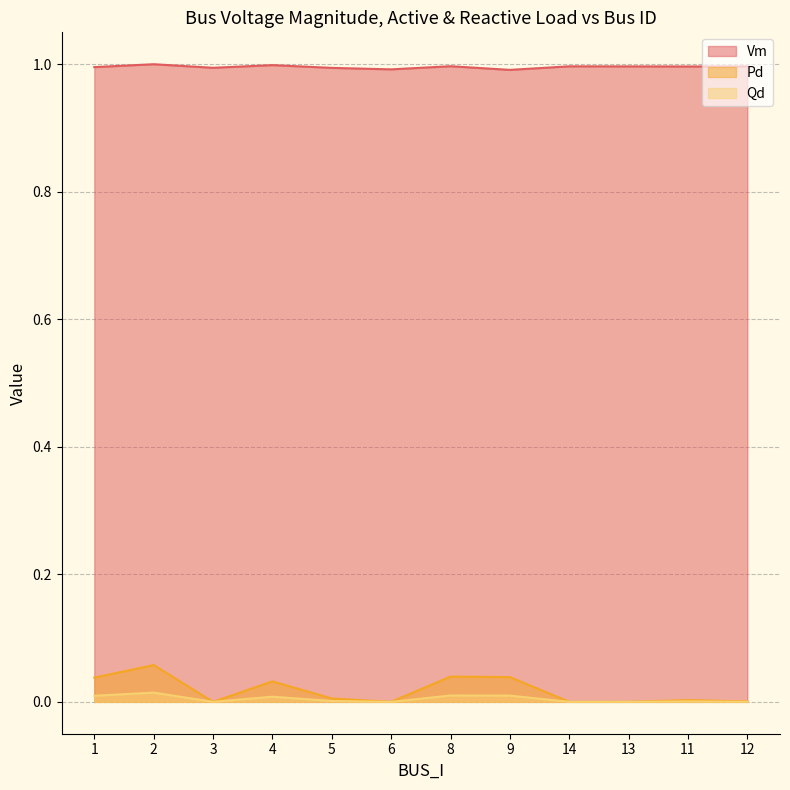

What is the maximum value for Pd?

0.1